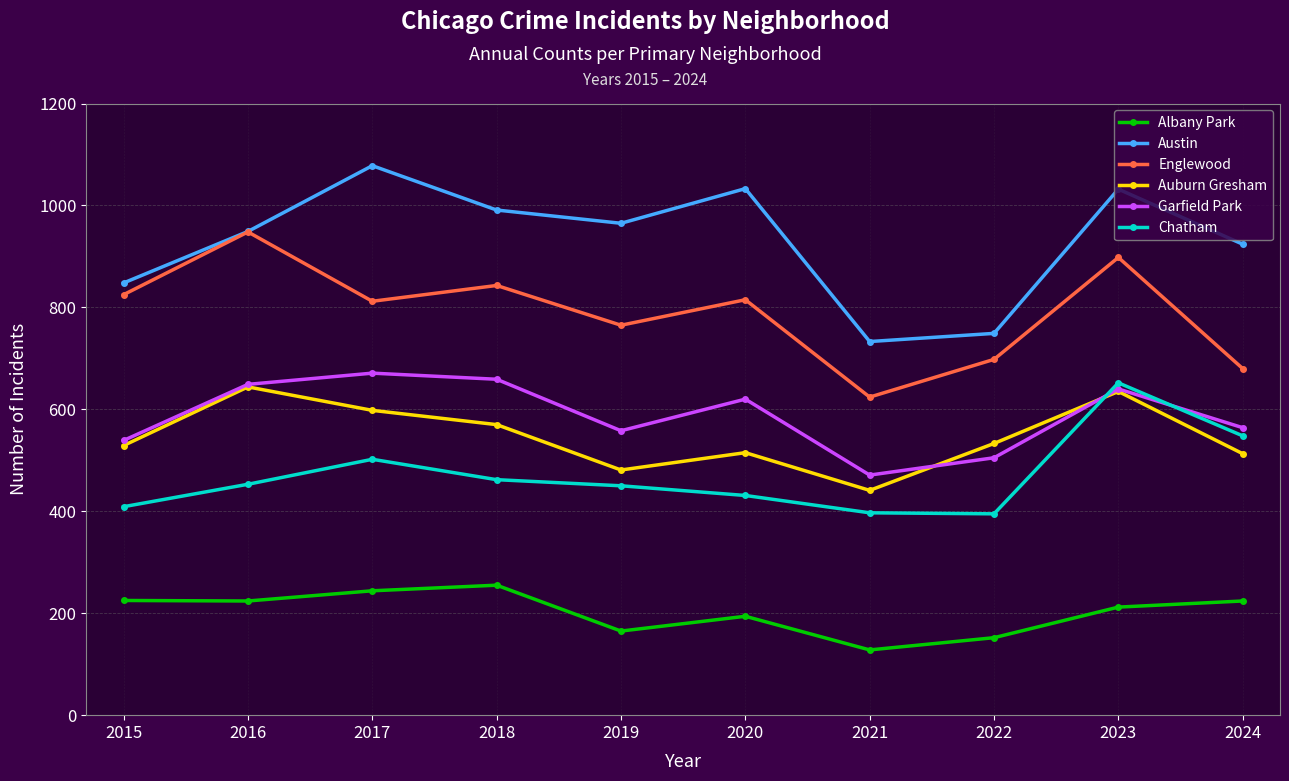

What is the total value across all series at 2020?

3608